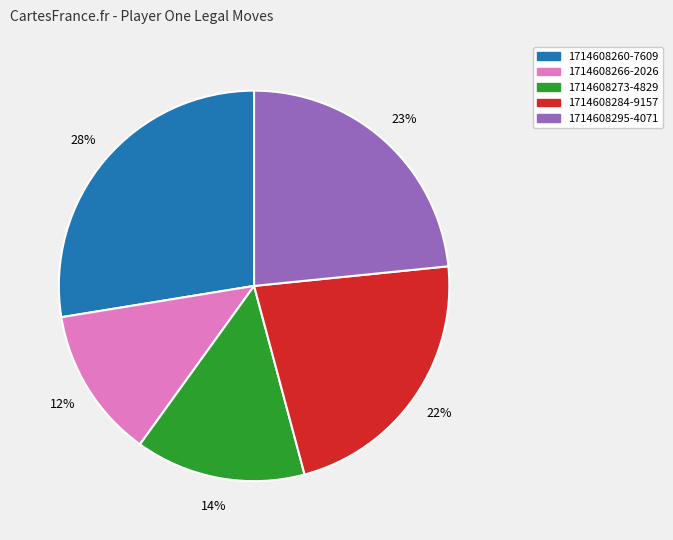

Combined, do 1714608273-4829 and 1714608295-4071 account for over 50%?

No